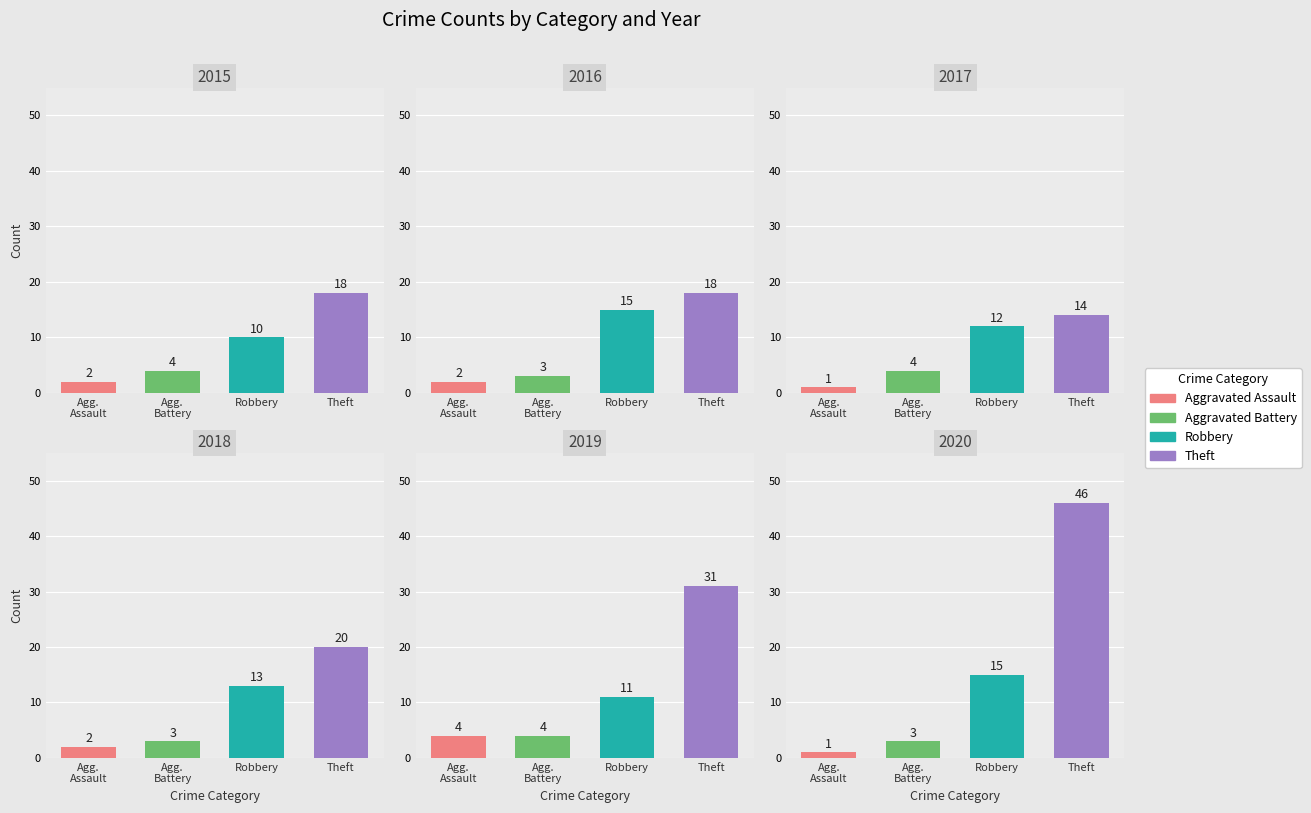

Are the bars grouped side by side (vs. stacked)?

Yes